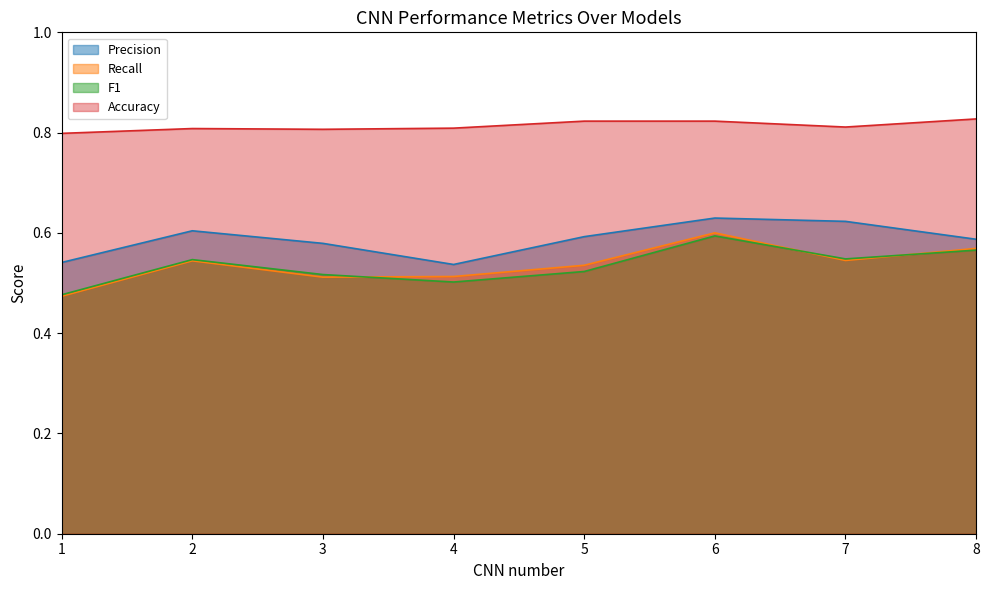

What is the spread (max minus min) of values at 2?

0.3